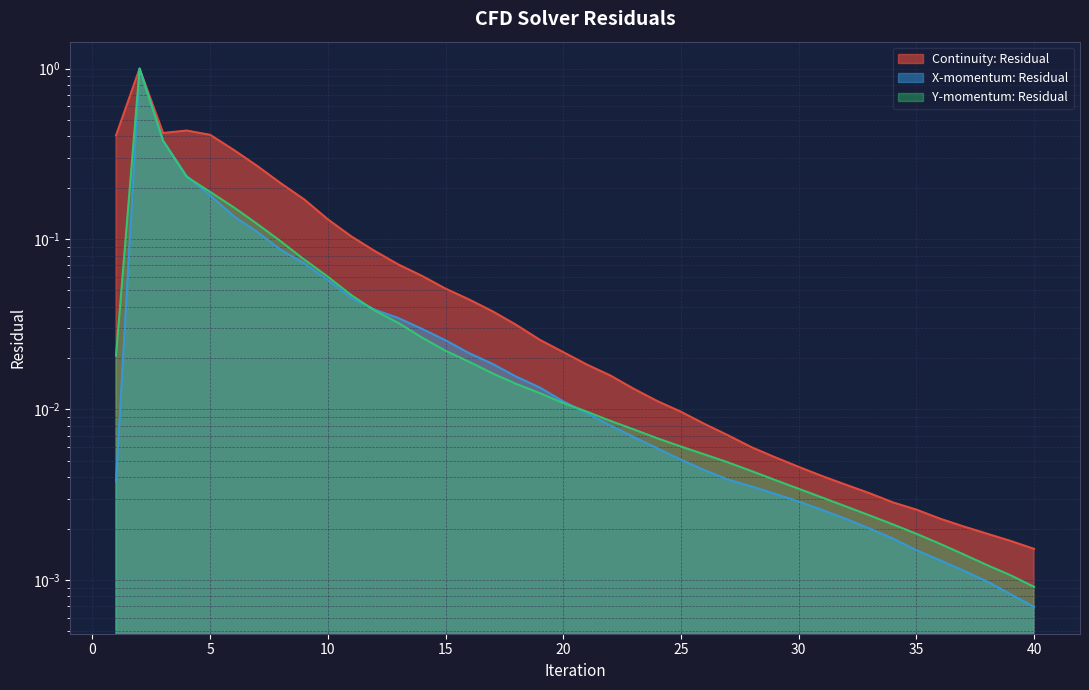

At 38, list the series in order from largest to smallest.

Continuity: Residual, Y-momentum: Residual, X-momentum: Residual